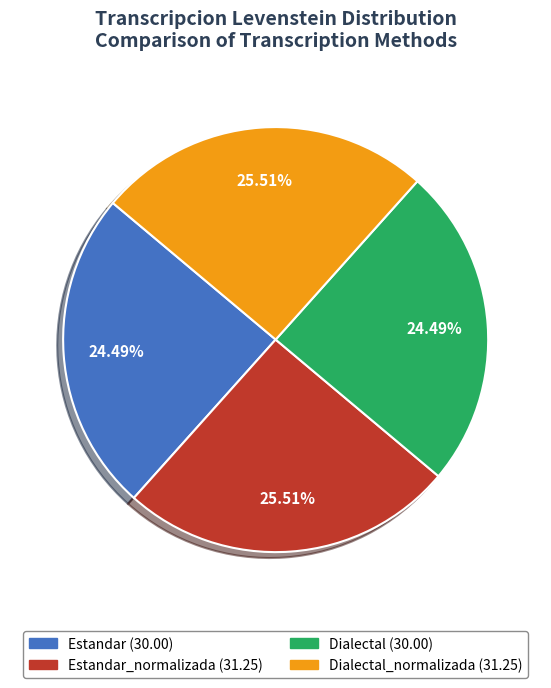

Is there any slice that represents more than half of the pie?

No